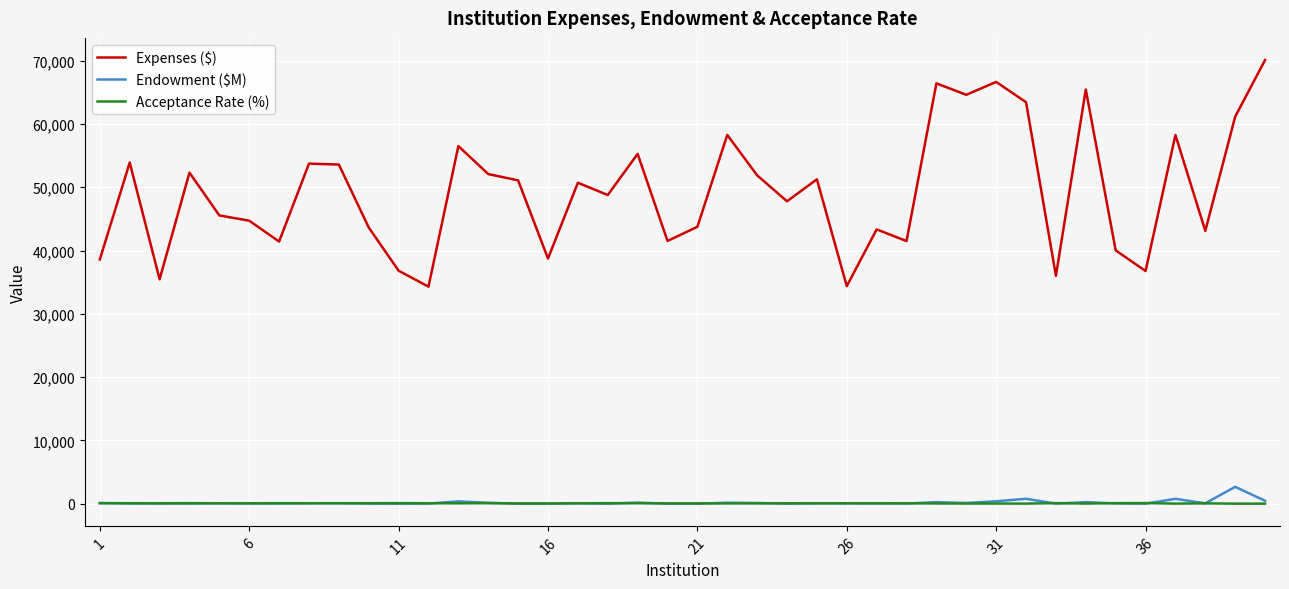

Which series has the largest total across all categories?

Expenses ($)